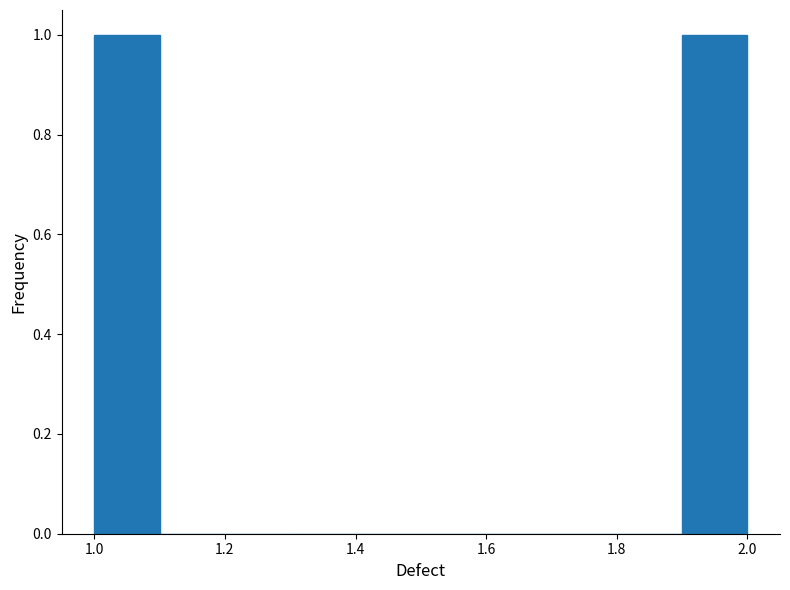

Reading left to right, list every bar in this chart as the range it spans on the x-axis followed by its height. The values are not printed on the chart, so give them approximately, as read against the axis.

1.0 to 1.1: 1
1.1 to 1.2: 0
1.2 to 1.3: 0
1.3 to 1.4: 0
1.4 to 1.5: 0
1.5 to 1.6: 0
1.6 to 1.7: 0
1.7 to 1.8: 0
1.8 to 1.9: 0
1.9 to 2.0: 1